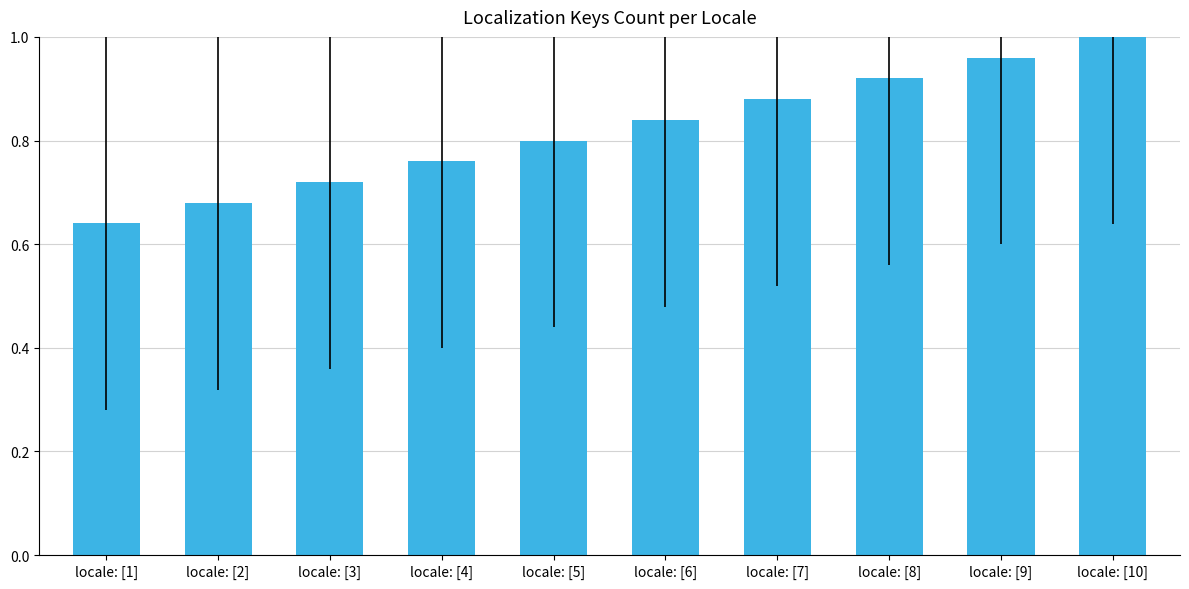

Does the chart contain any negative values?

No